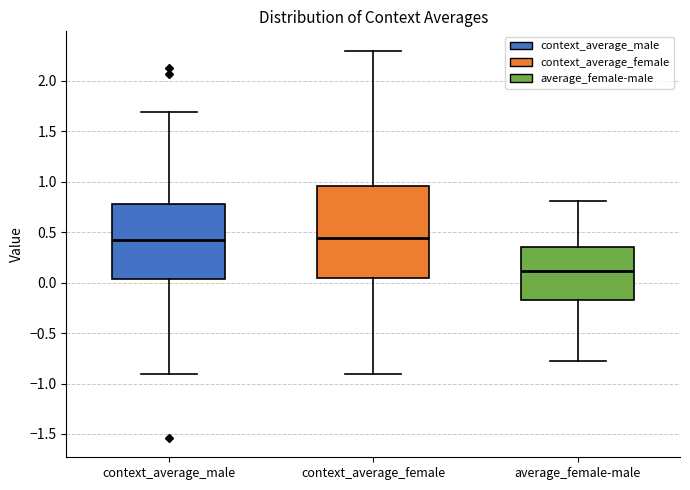

Where does the median line of the box for average_female-male sit on the y-axis? The values are not printed on the chart, so give them approximately, as read against the axis.

0.10